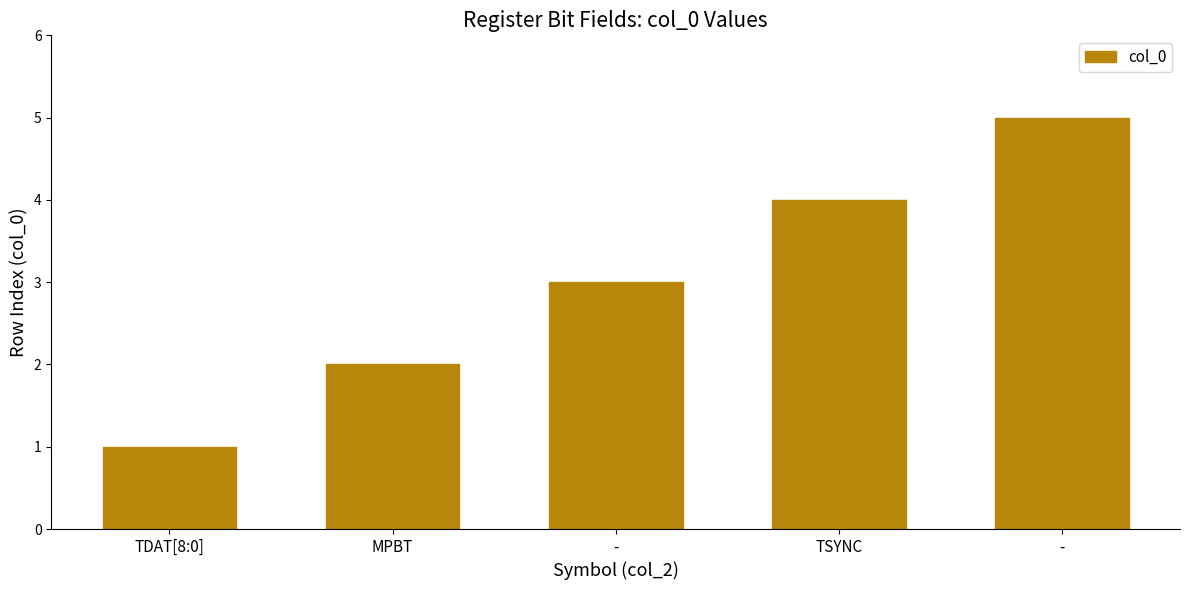

What is the greatest value displayed?

5